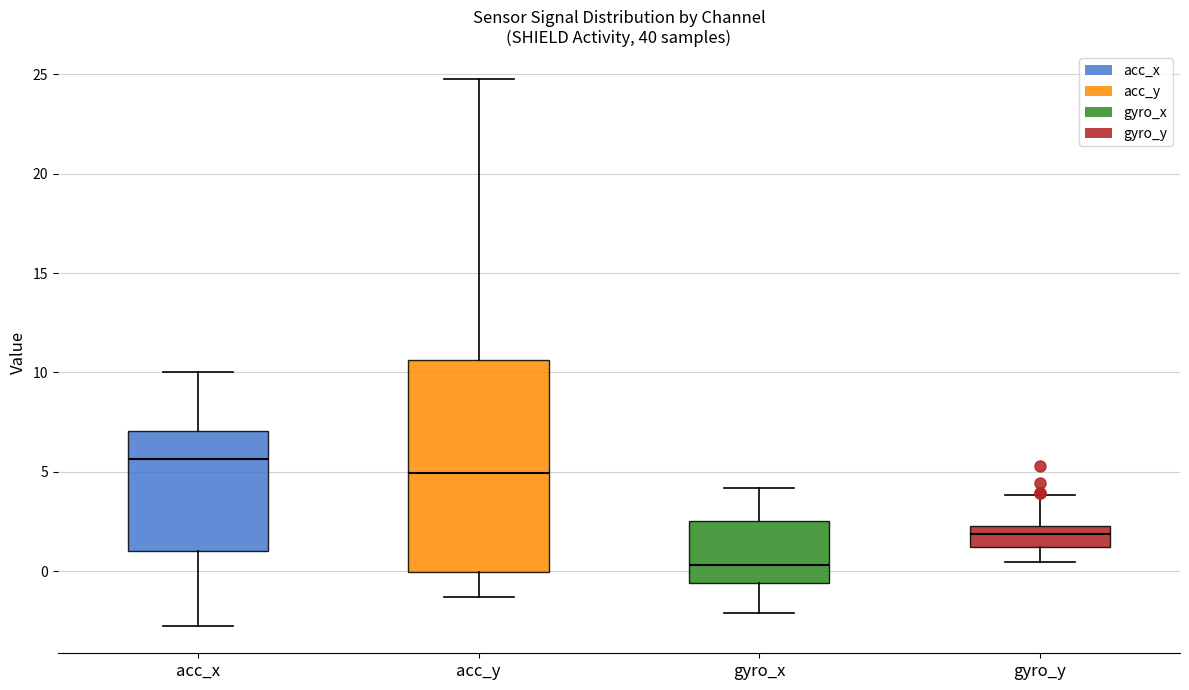

Which box is the tallest, from its lower edge to its upper edge?

acc_y